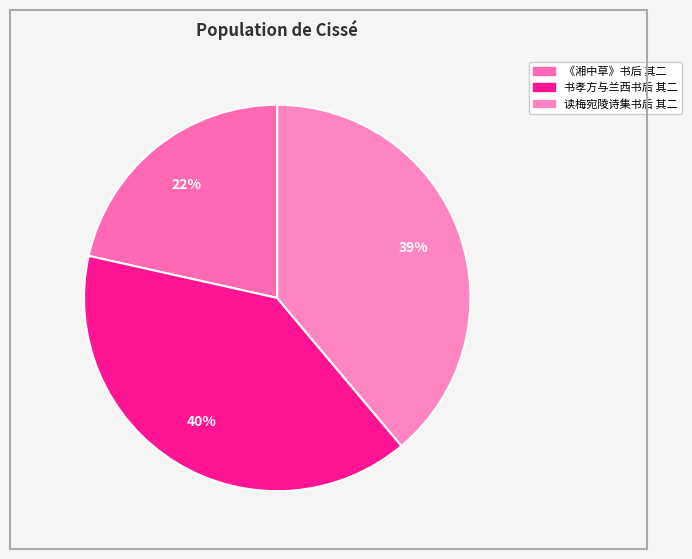

To the nearest percent, what is the difference between the largest and smallest slice percentages?

18%